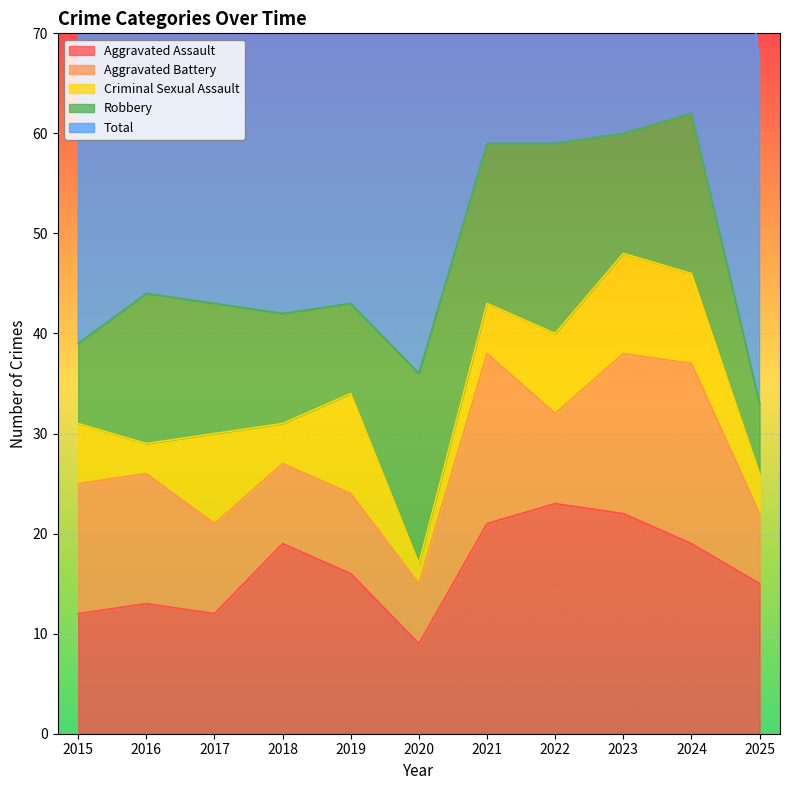

Which series has the largest range (max minus min)?

Total